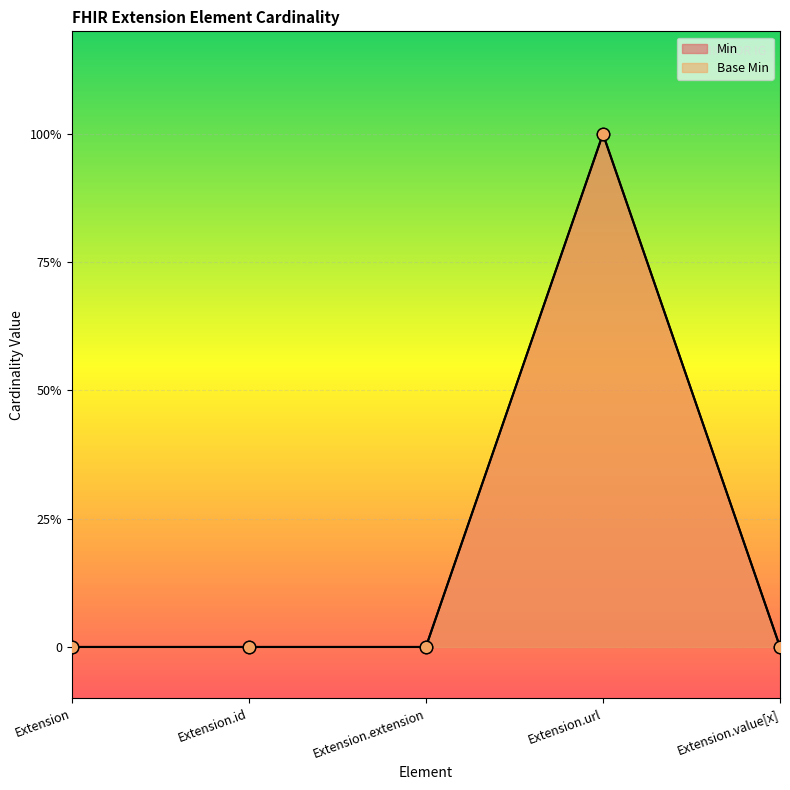

Which series has the largest total across all categories?

Min